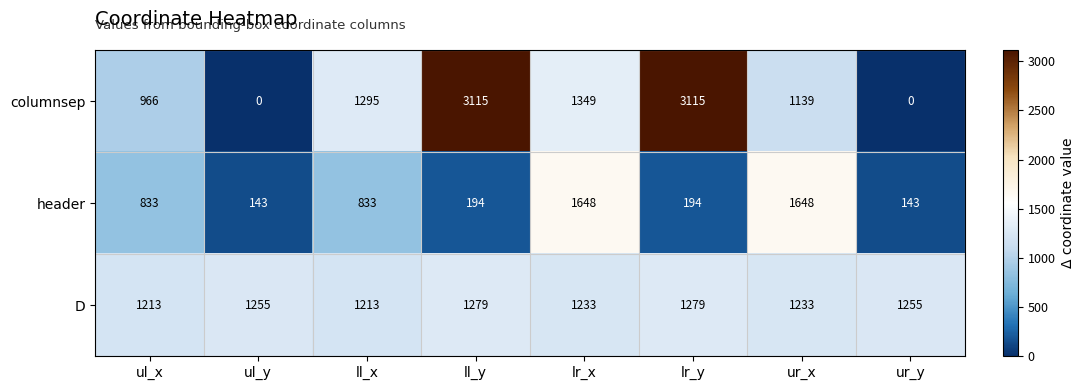

What is the approximate value of columnsep at ul_x, to the nearest 100?

1000